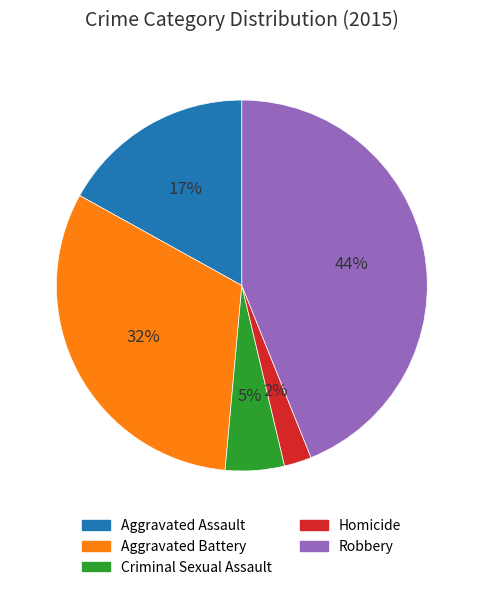

Which category has the biggest portion of the pie?

Robbery